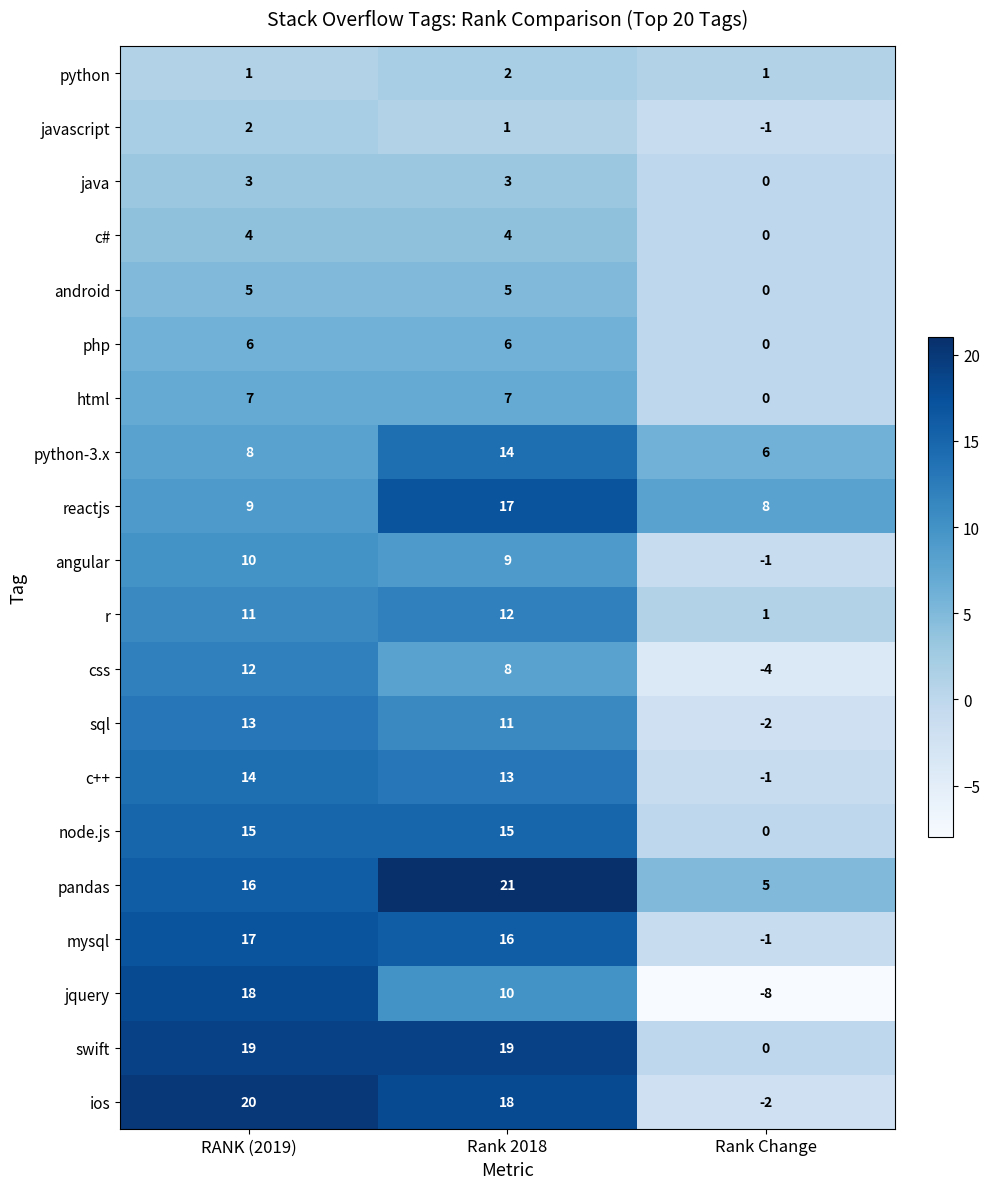

At which category is the sum across all series the highest?

Rank 2018